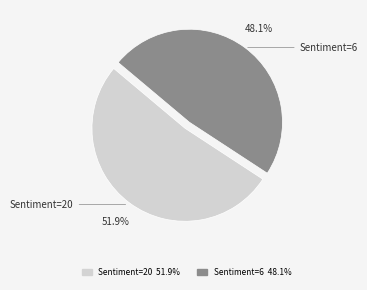

Count the number of slices in the pie.

2